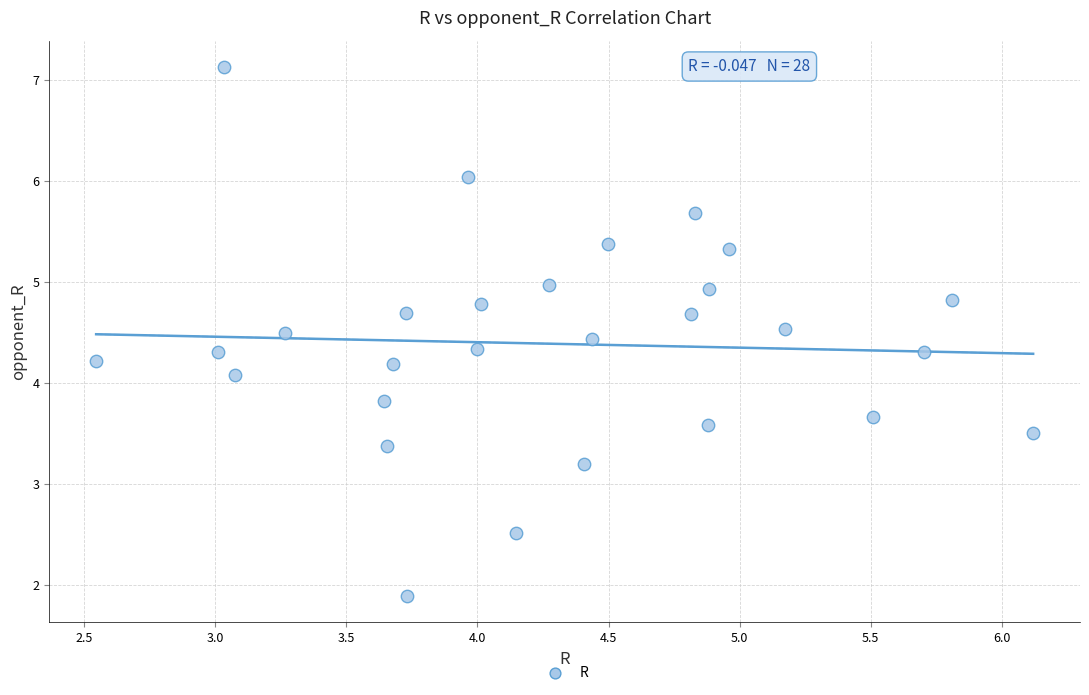

What is the range of Y values (max minus min)?

5.2